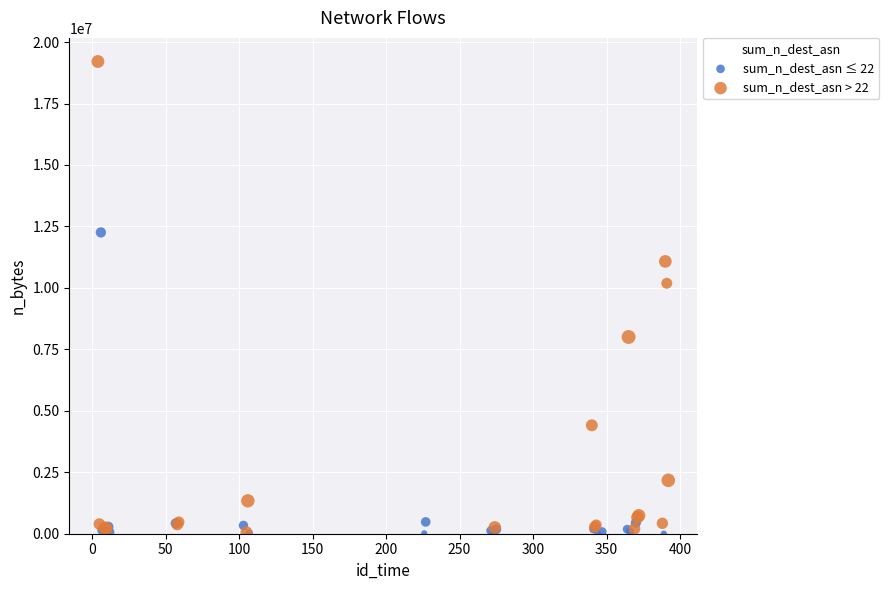

What are all the series names shown in the legend?

sum_n_dest_asn ≤ 22, sum_n_dest_asn > 22